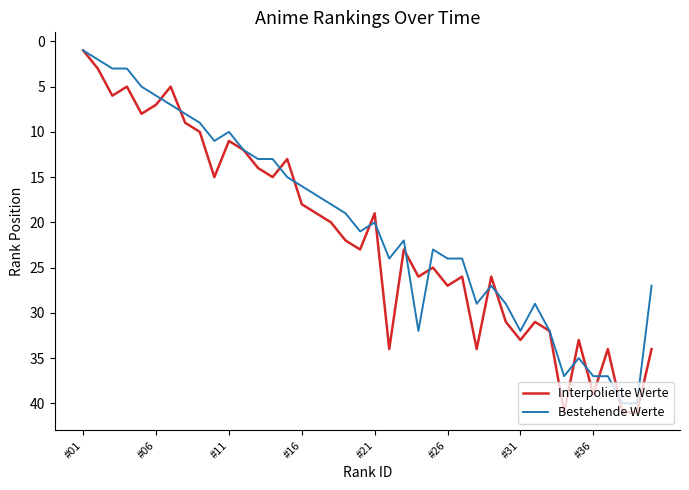

What is the greatest value displayed?

41